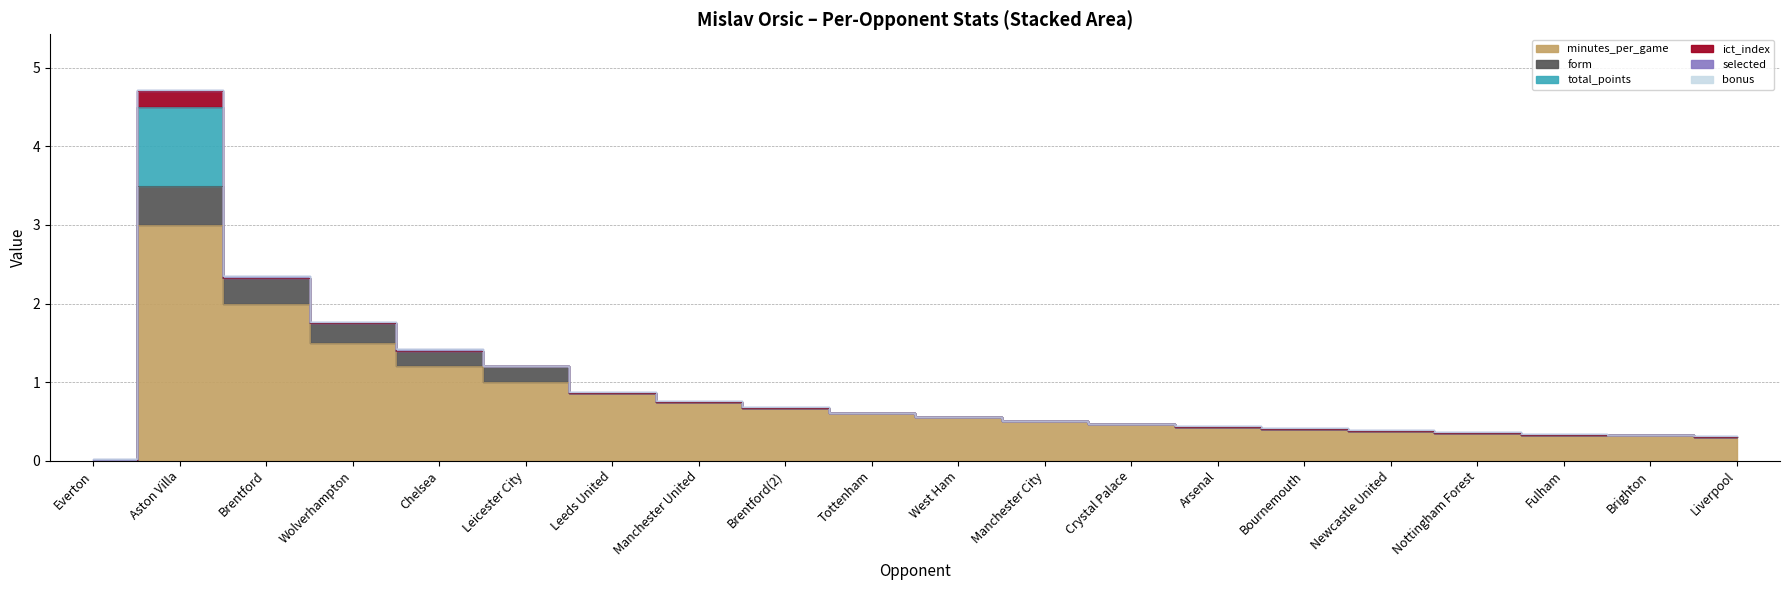

Reading right to left, transcribe all the data shown in this chart.

minutes_per_game: Liverpool=0.3	Brighton=0.3	Fulham=0.3	Nottingham Forest=0.3	Newcastle United=0.4	Bournemouth=0.4	Arsenal=0.4	Crystal Palace=0.5	Manchester City=0.5	West Ham=0.6	Tottenham=0.6	Brentford(2)=0.7	Manchester United=0.8	Leeds United=0.9	Leicester City=1.0	Chelsea=1.2	Wolverhampton=1.5	Brentford=2.0	Aston Villa=3.0	Everton=0.0
form: Liverpool=0.0	Brighton=0.0	Fulham=0.0	Nottingham Forest=0.0	Newcastle United=0.0	Bournemouth=0.0	Arsenal=0.0	Crystal Palace=0.0	Manchester City=0.0	West Ham=0.0	Tottenham=0.0	Brentford(2)=0.0	Manchester United=0.0	Leeds United=0.0	Leicester City=0.2	Chelsea=0.2	Wolverhampton=0.2	Brentford=0.3	Aston Villa=0.5	Everton=0.0
total_points: Liverpool=0.0	Brighton=0.0	Fulham=0.0	Nottingham Forest=0.0	Newcastle United=0.0	Bournemouth=0.0	Arsenal=0.0	Crystal Palace=0.0	Manchester City=0.0	West Ham=0.0	Tottenham=0.0	Brentford(2)=0.0	Manchester United=0.0	Leeds United=0.0	Leicester City=0.0	Chelsea=0.0	Wolverhampton=0.0	Brentford=0.0	Aston Villa=1.0	Everton=0.0
ict_index: Liverpool=0.0	Brighton=0.0	Fulham=0.0	Nottingham Forest=0.0	Newcastle United=0.0	Bournemouth=0.0	Arsenal=0.0	Crystal Palace=0.0	Manchester City=0.0	West Ham=0.0	Tottenham=0.0	Brentford(2)=0.0	Manchester United=0.0	Leeds United=0.0	Leicester City=0.0	Chelsea=0.0	Wolverhampton=0.0	Brentford=0.0	Aston Villa=0.2	Everton=0.0
selected: Liverpool=0.0	Brighton=0.0	Fulham=0.0	Nottingham Forest=0.0	Newcastle United=0.0	Bournemouth=0.0	Arsenal=0.0	Crystal Palace=0.0	Manchester City=0.0	West Ham=0.0	Tottenham=0.0	Brentford(2)=0.0	Manchester United=0.0	Leeds United=0.0	Leicester City=0.0	Chelsea=0.0	Wolverhampton=0.0	Brentford=0.0	Aston Villa=0.0	Everton=0.0
bonus: Liverpool=0.0	Brighton=0.0	Fulham=0.0	Nottingham Forest=0.0	Newcastle United=0.0	Bournemouth=0.0	Arsenal=0.0	Crystal Palace=0.0	Manchester City=0.0	West Ham=0.0	Tottenham=0.0	Brentford(2)=0.0	Manchester United=0.0	Leeds United=0.0	Leicester City=0.0	Chelsea=0.0	Wolverhampton=0.0	Brentford=0.0	Aston Villa=0.0	Everton=0.0